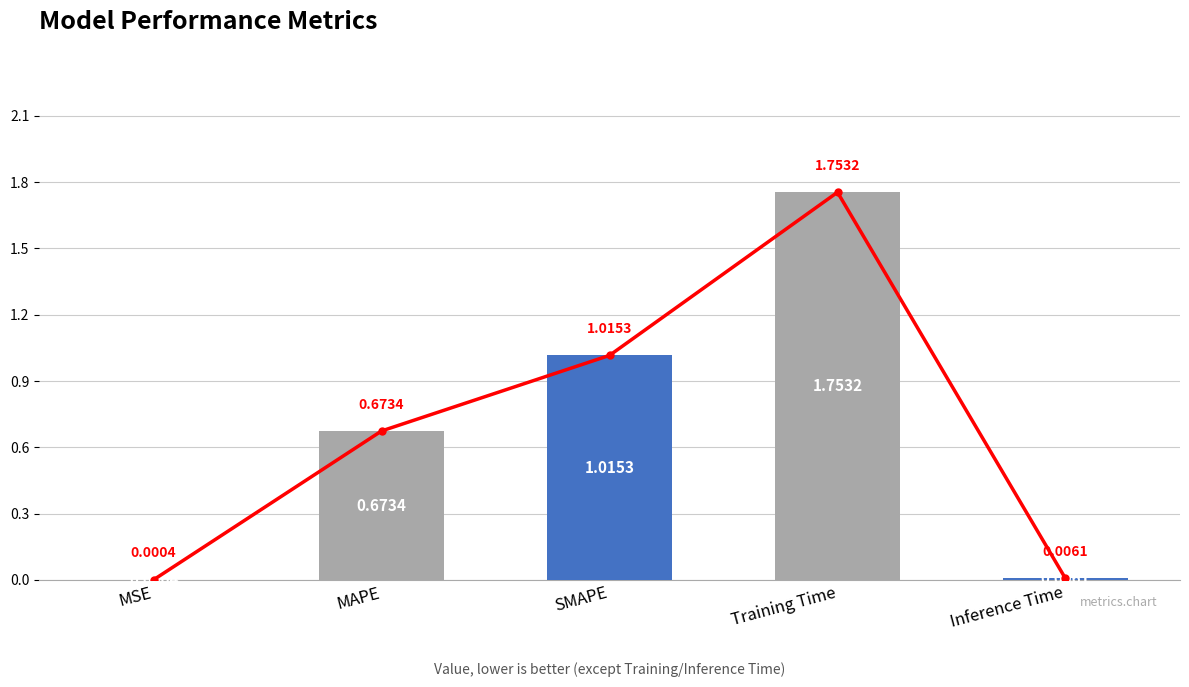

What is the greatest value displayed?

1.8